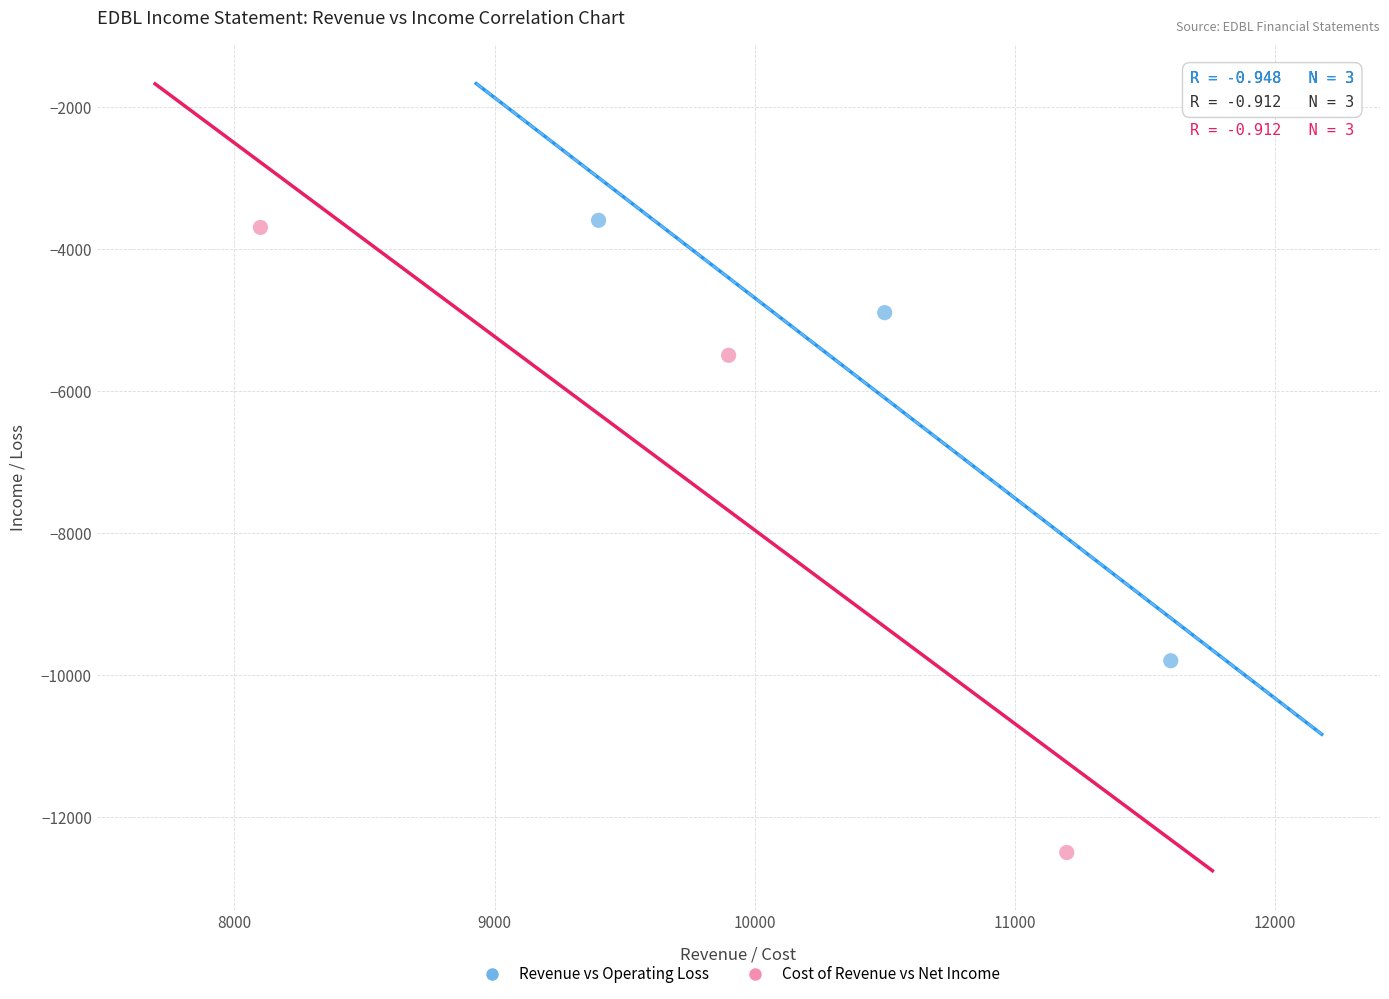

Which series contains the lowest Y value?

Cost of Revenue vs Net Income